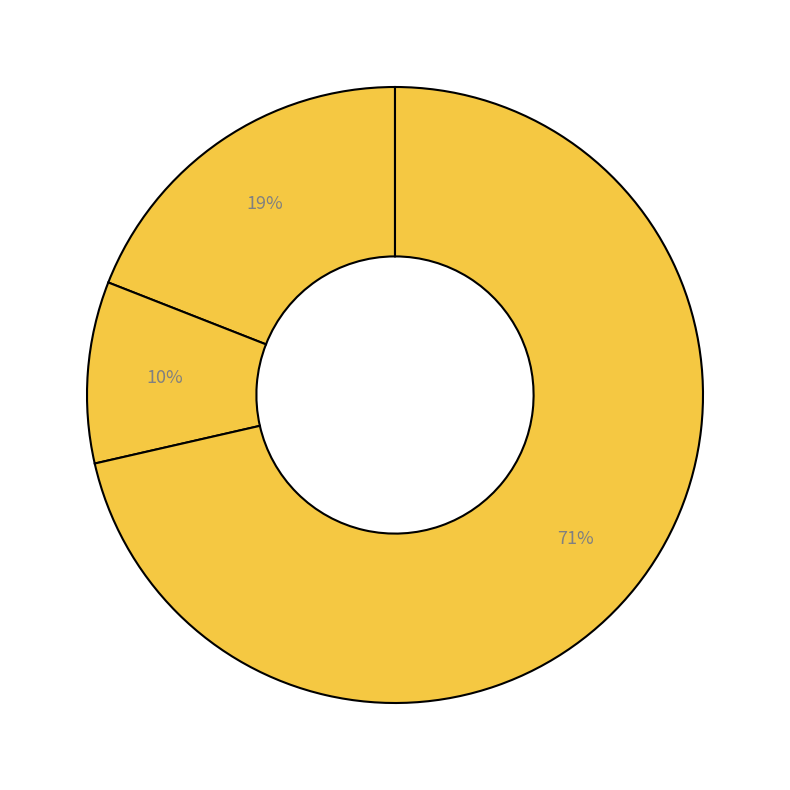

Which slice is the smallest?

Criminal Sexual Assault